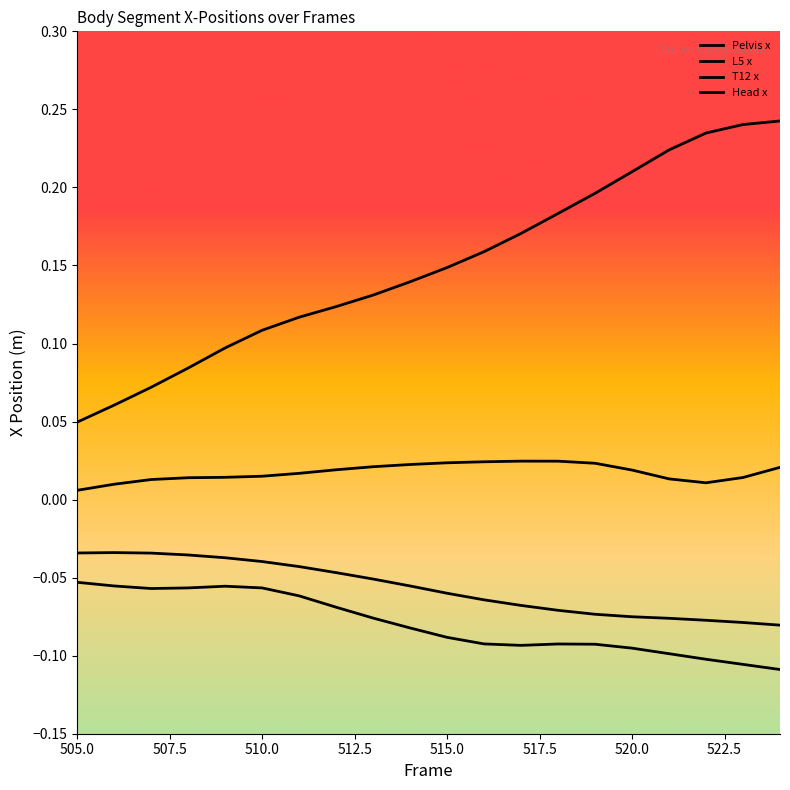

Is the value of Head x at 520.0 greater than the value of Pelvis x at 510.0?

Yes